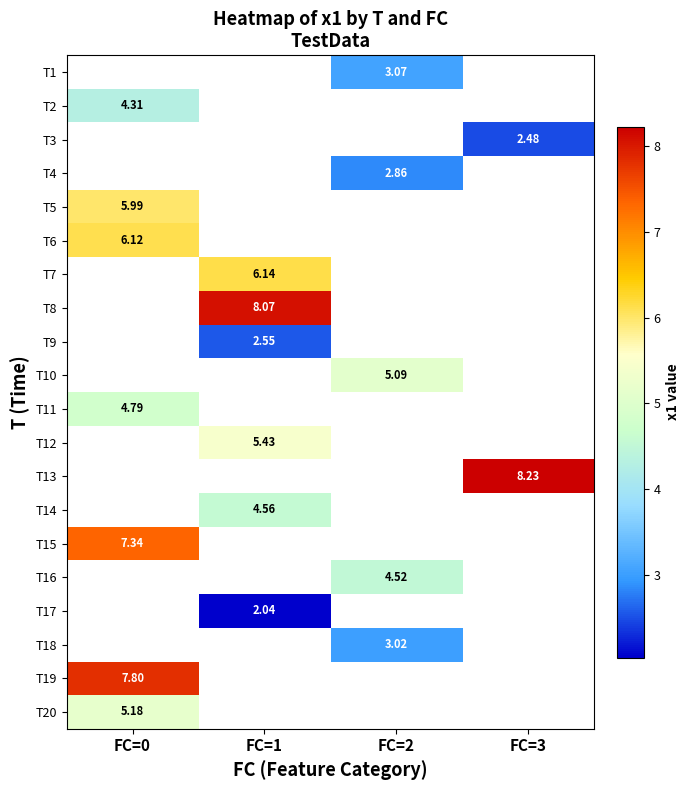

At which label is T2 closest to 4?

FC=0